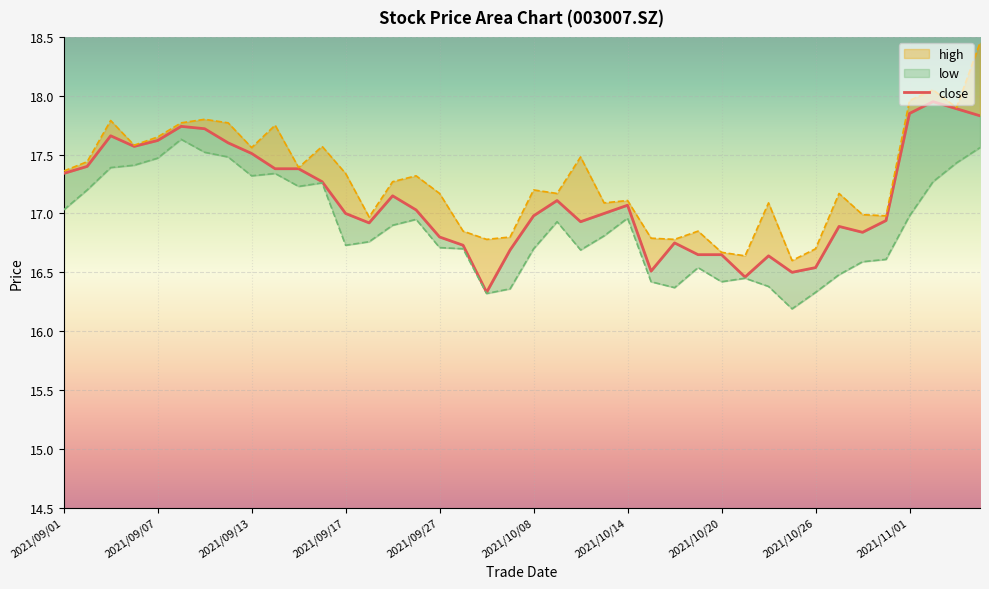

What is the minimum value shown in the chart?

16.2